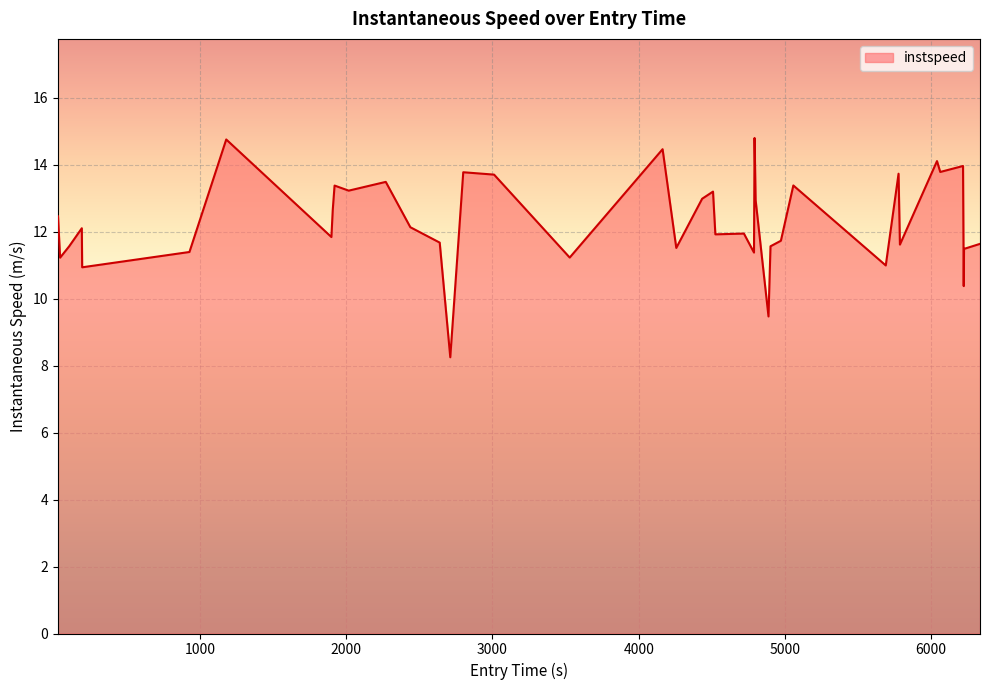

What is the difference between the maximum and minimum values?

6.6